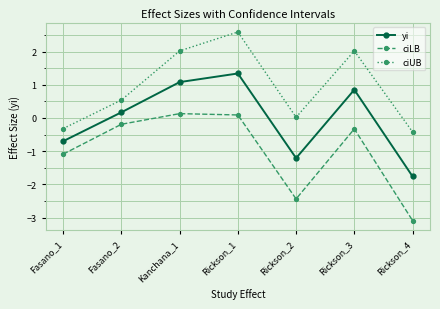

List the series in order of their peak value, highest first.

ciUB, yi, ciLB